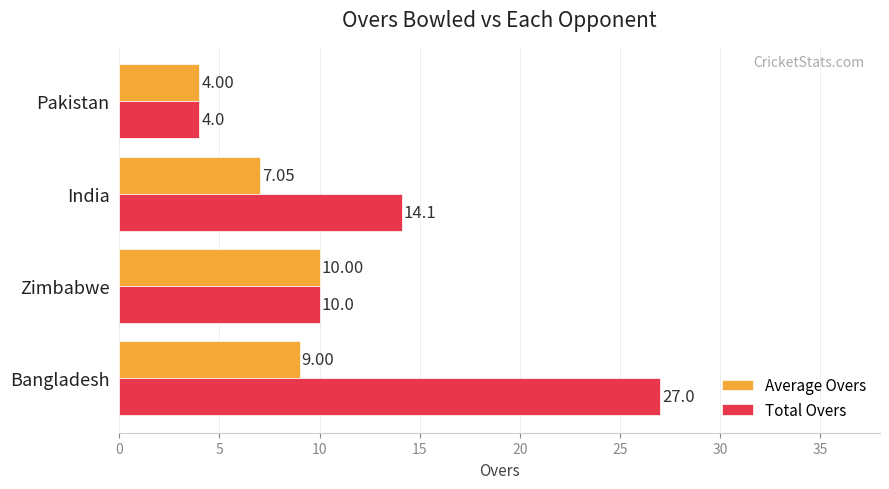

List the series in order of their overall mean, lowest first.

Average Overs, Total Overs